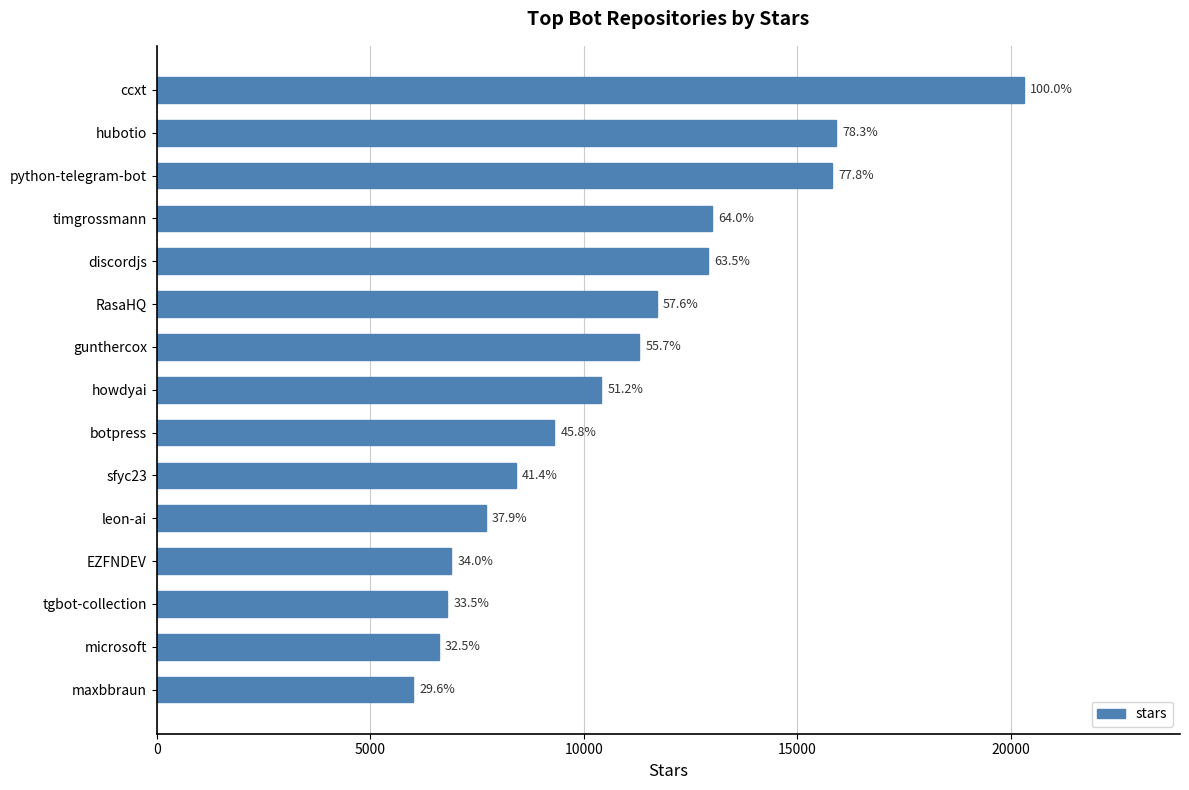

Does the chart contain any negative values?

No